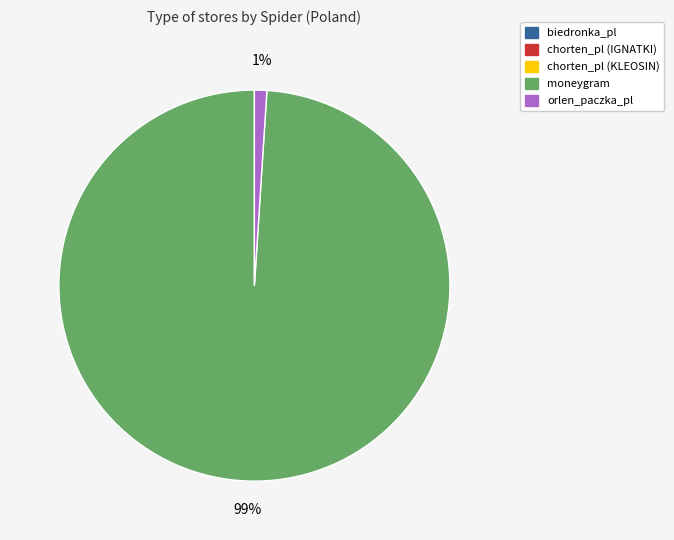

Is there a majority slice in this chart?

Yes